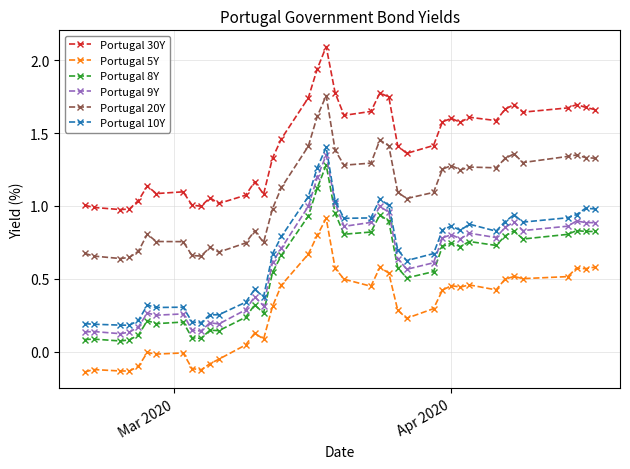

What is the maximum value shown in the chart?

2.1